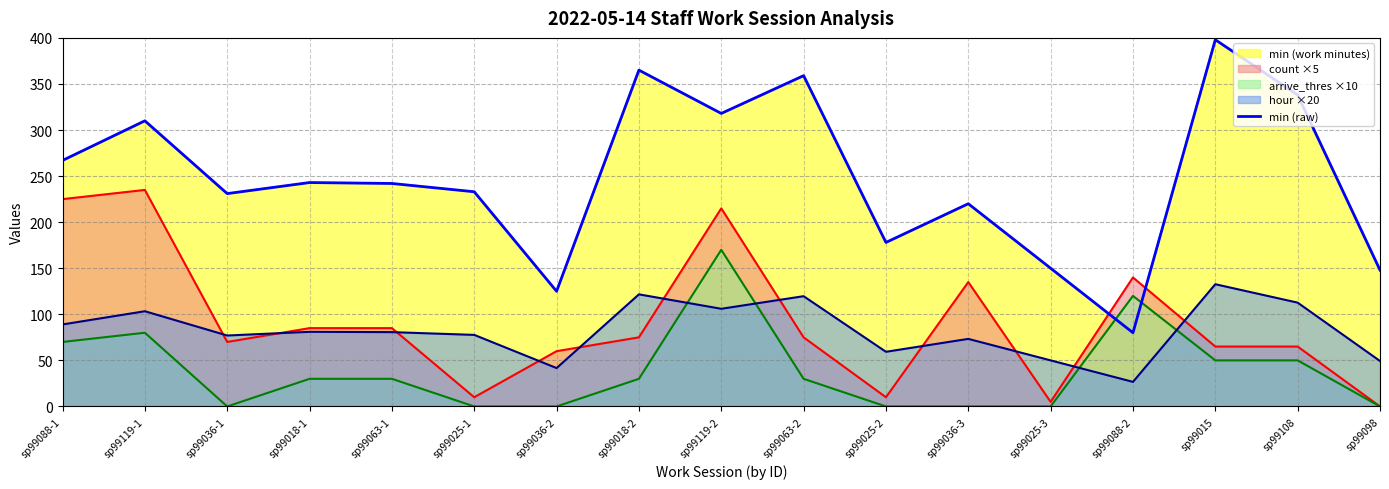

What is the smallest value displayed?

80